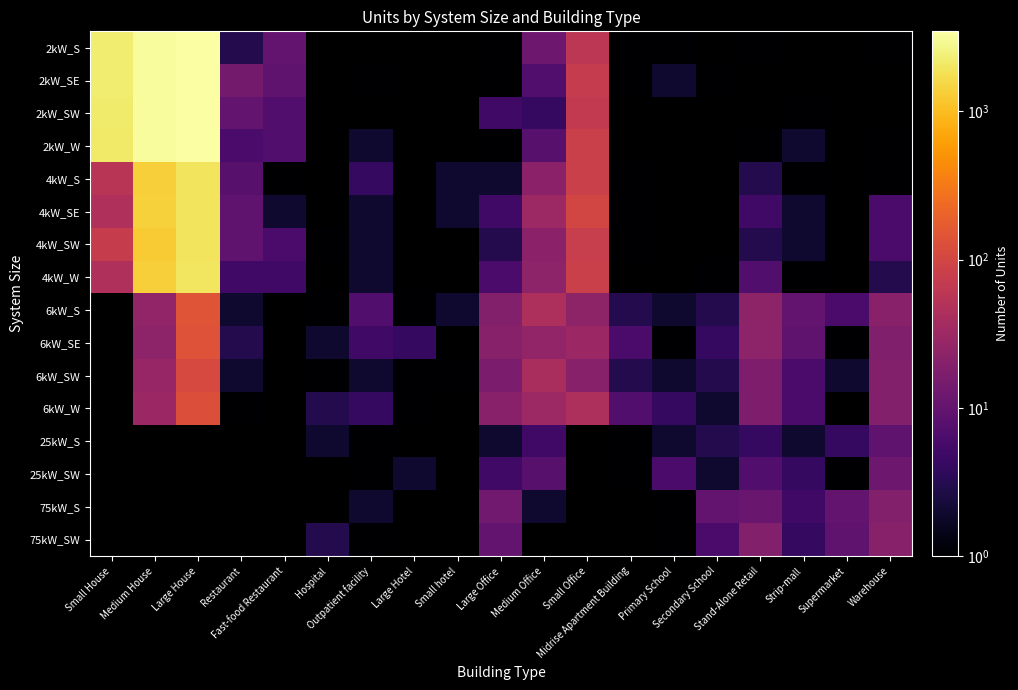

Which label corresponds to the smallest value in the chart?

Large Office